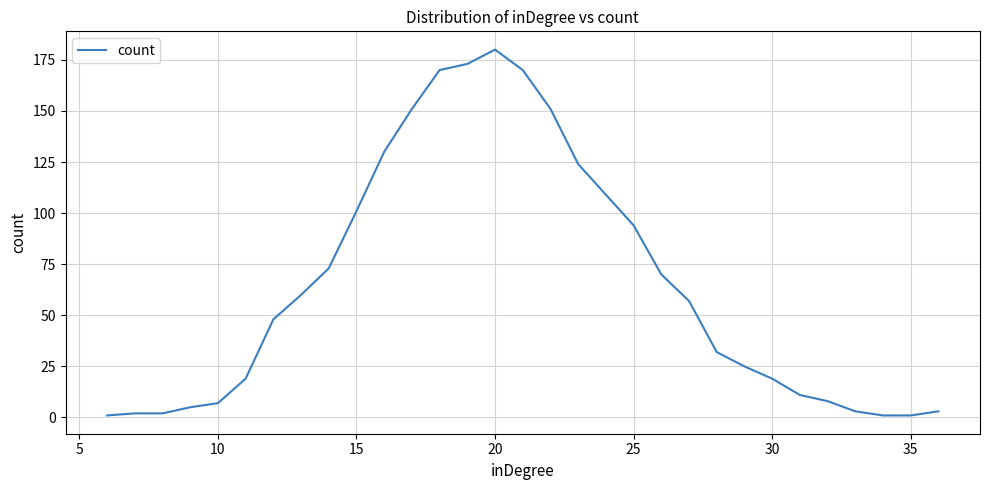

What is the greatest value displayed?

180